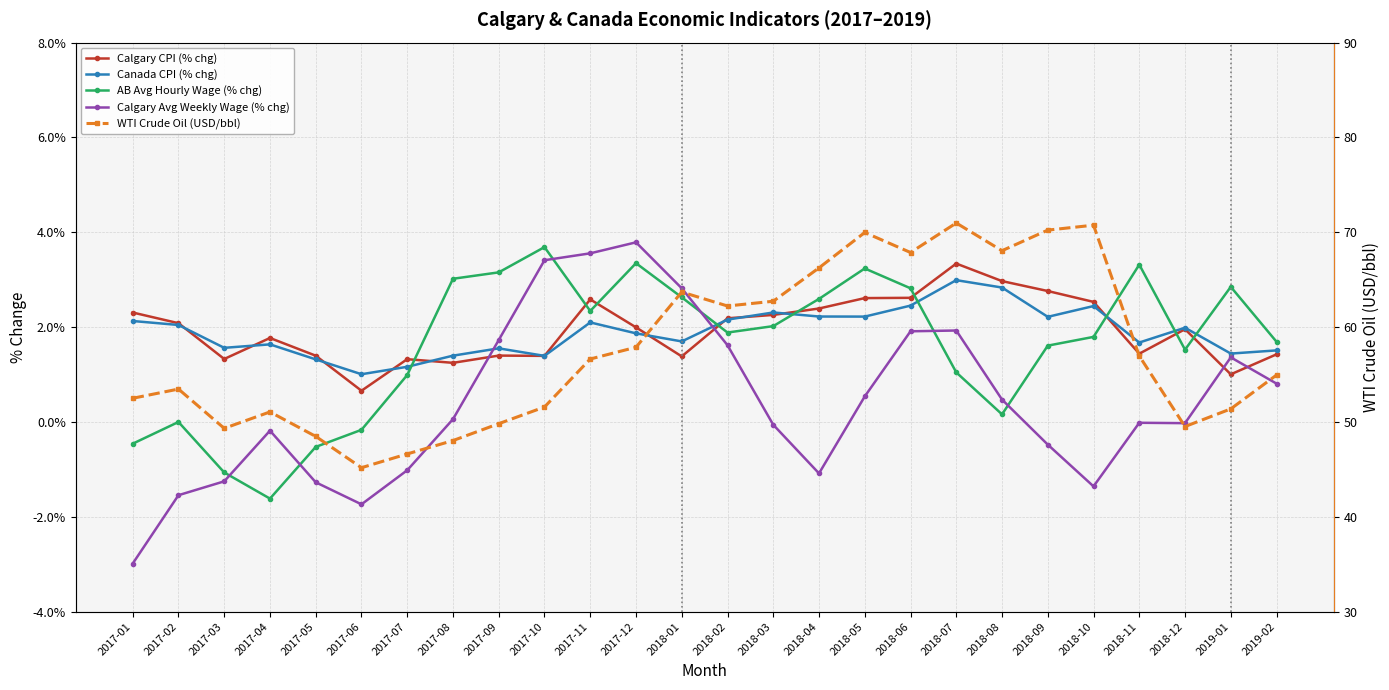

How many interior local peaks does the Calgary Avg Weekly Wage (% chg) series have?

5